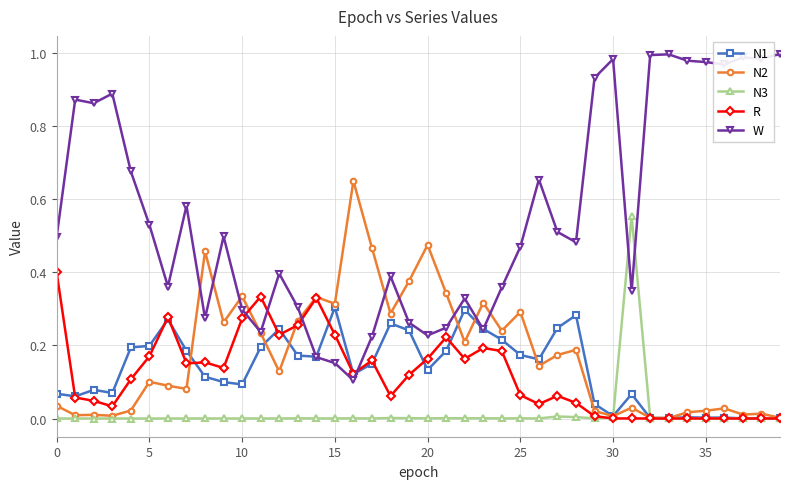

Which series has the widest spread of values?

W